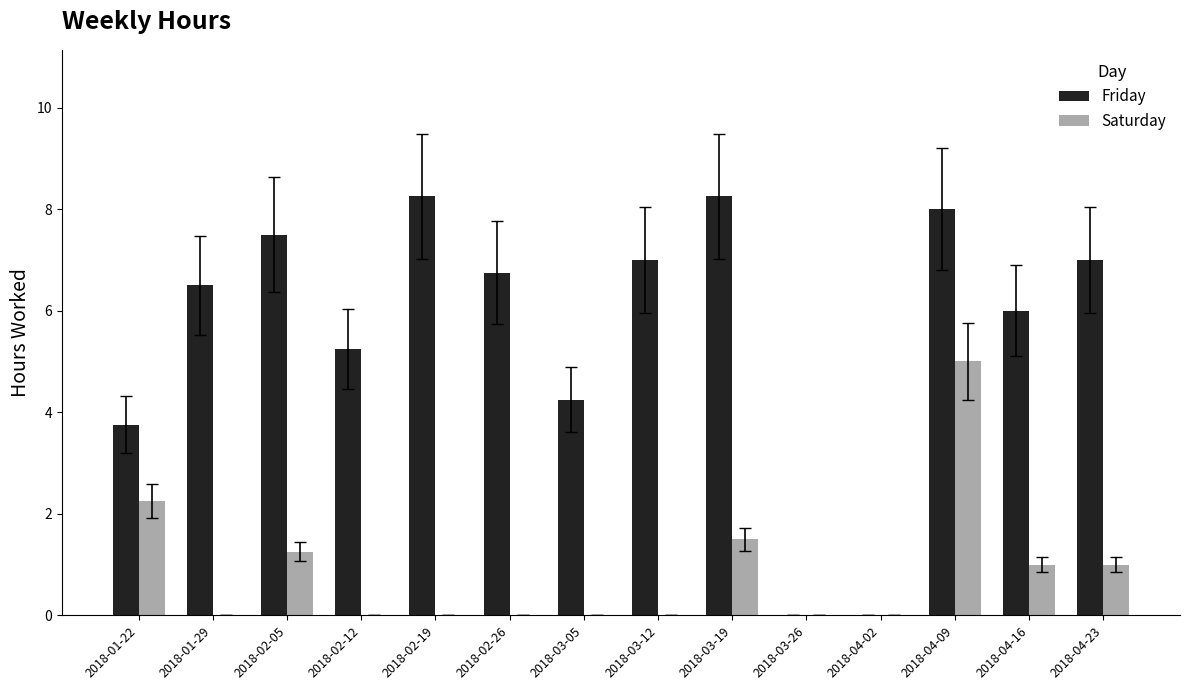

How many groups of bars are there?

14